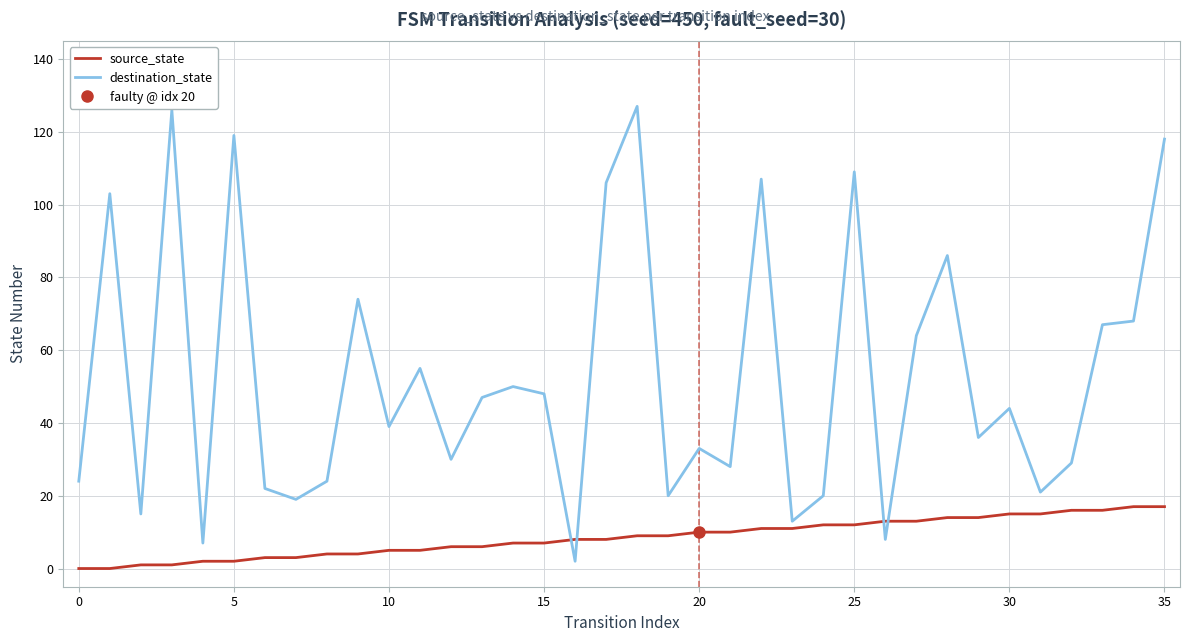

Which has a higher value, 17 or 19?

19